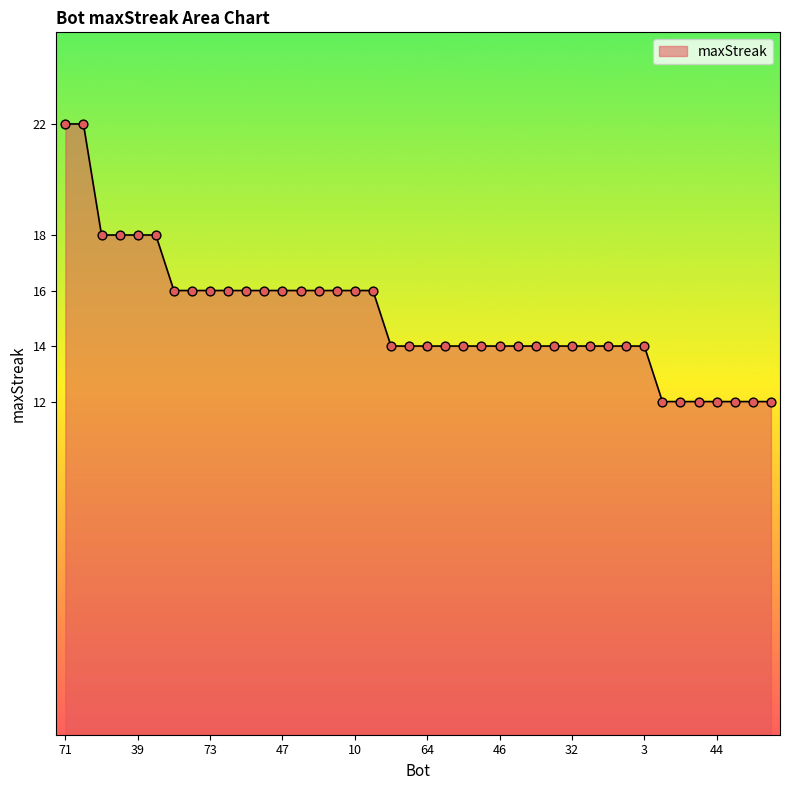

What is the maximum value shown in the chart?

22